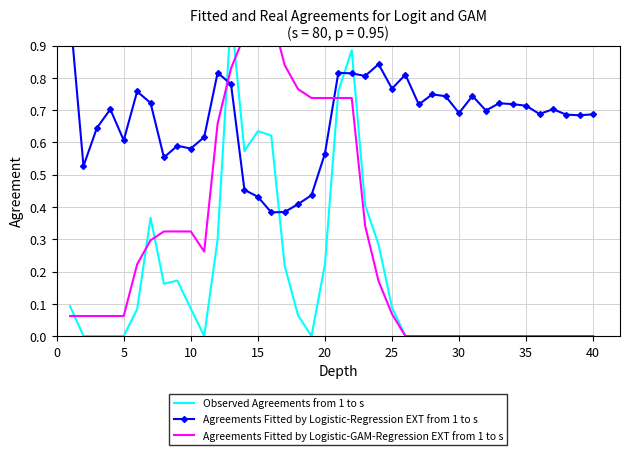

Reading right to left, extract all data points from this chart.

Observed Agreements from 1 to s: 0.0	0.0	0.0	0.0	0.0	0.0	0.0	0.0	0.0	0.0	0.0	0.0	0.0	0.0	0.0	0.1	0.3	0.4	0.9	0.8	0.2	0.0	0.1	0.2	0.6	0.6	0.6	1.0	0.3	0.0	0.1	0.2	0.2	0.4	0.1	0.0	0.0	0.0	0.0	0.1
Agreements Fitted by Logistic-Regression EXT from 1 to s: 0.7	0.7	0.7	0.7	0.7	0.7	0.7	0.7	0.7	0.7	0.7	0.7	0.7	0.7	0.8	0.8	0.8	0.8	0.8	0.8	0.6	0.4	0.4	0.4	0.4	0.4	0.5	0.8	0.8	0.6	0.6	0.6	0.6	0.7	0.8	0.6	0.7	0.6	0.5	1.0
Agreements Fitted by Logistic-GAM-Regression EXT from 1 to s: 0.0	0.0	0.0	0.0	0.0	0.0	0.0	0.0	0.0	0.0	0.0	0.0	0.0	0.0	0.0	0.1	0.2	0.3	0.7	0.7	0.7	0.7	0.8	0.8	1.0	1.0	0.9	0.8	0.7	0.3	0.3	0.3	0.3	0.3	0.2	0.1	0.1	0.1	0.1	0.1